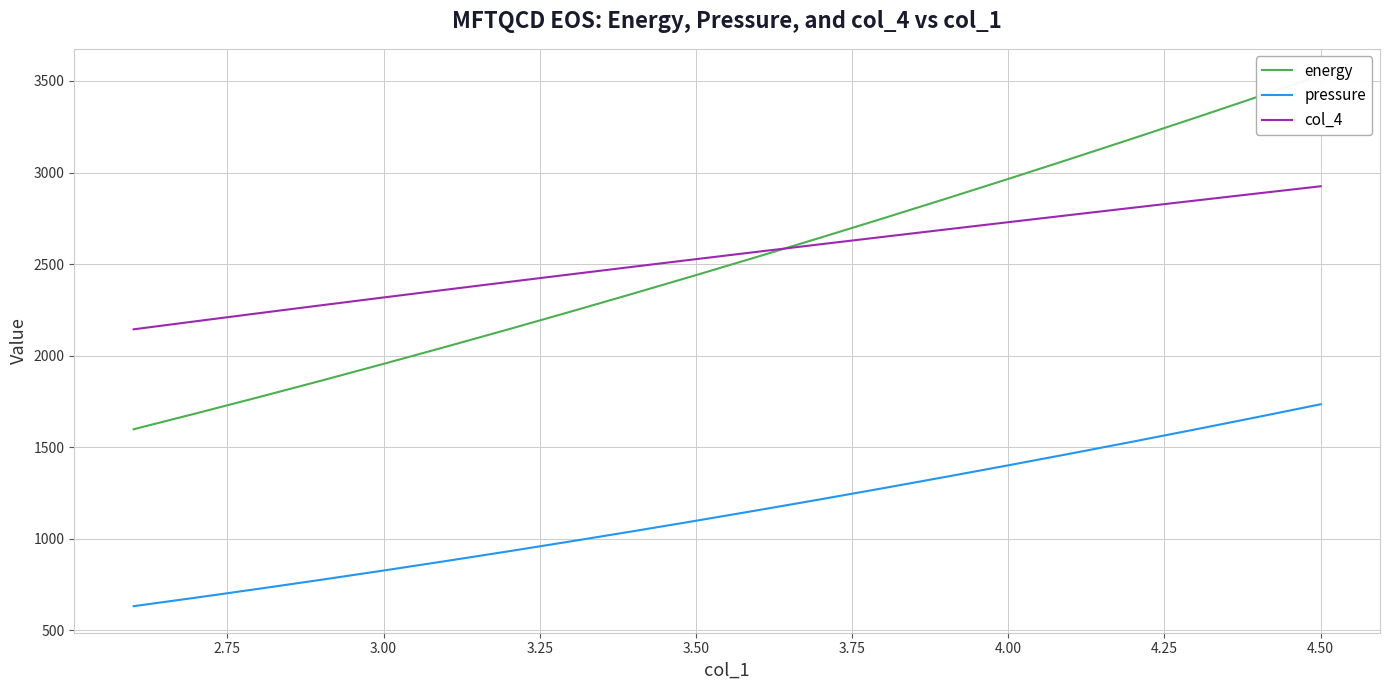

True or false: pressure and col_4 intersect in this chart.

False